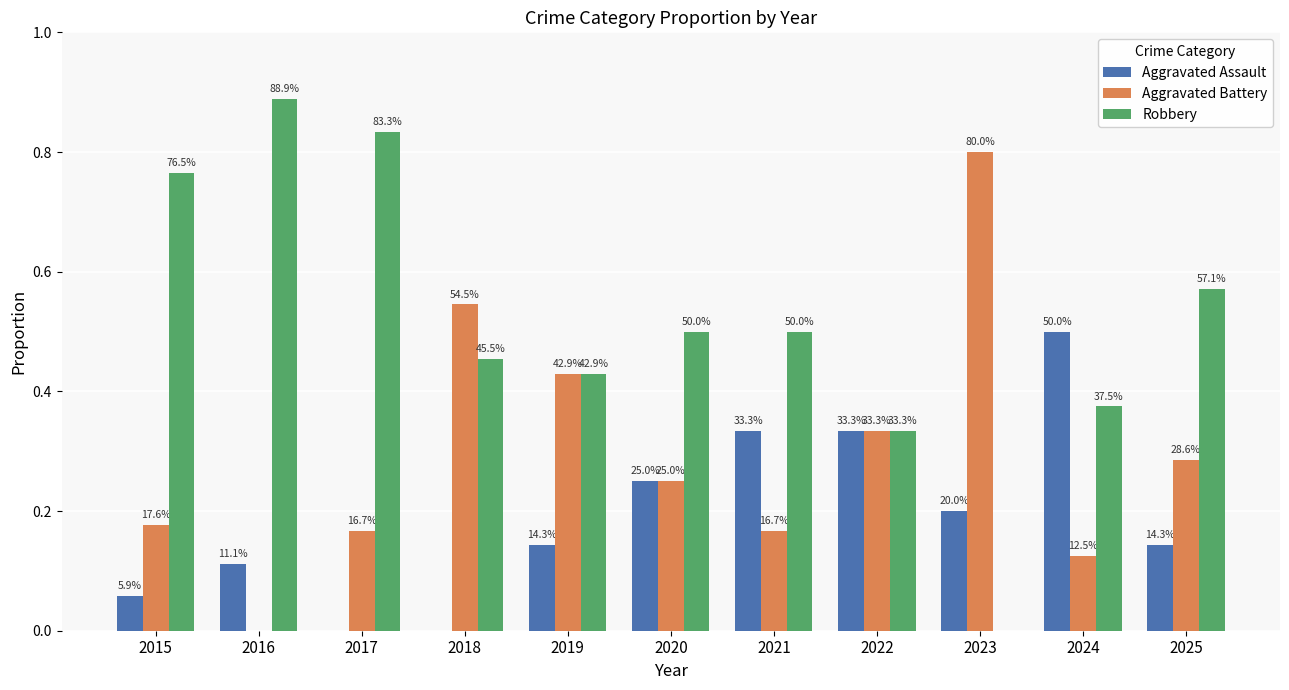

What are all the series names shown in the legend?

Aggravated Assault, Aggravated Battery, Robbery